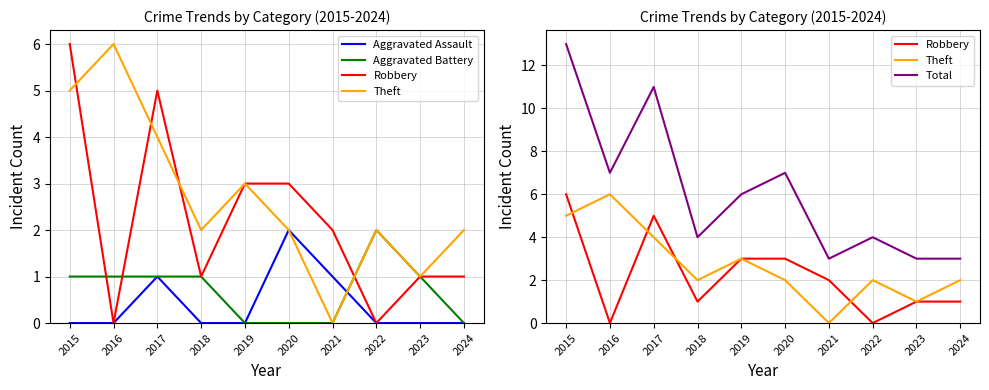

Is it true that Aggravated Battery equals -1 at 2024?

False